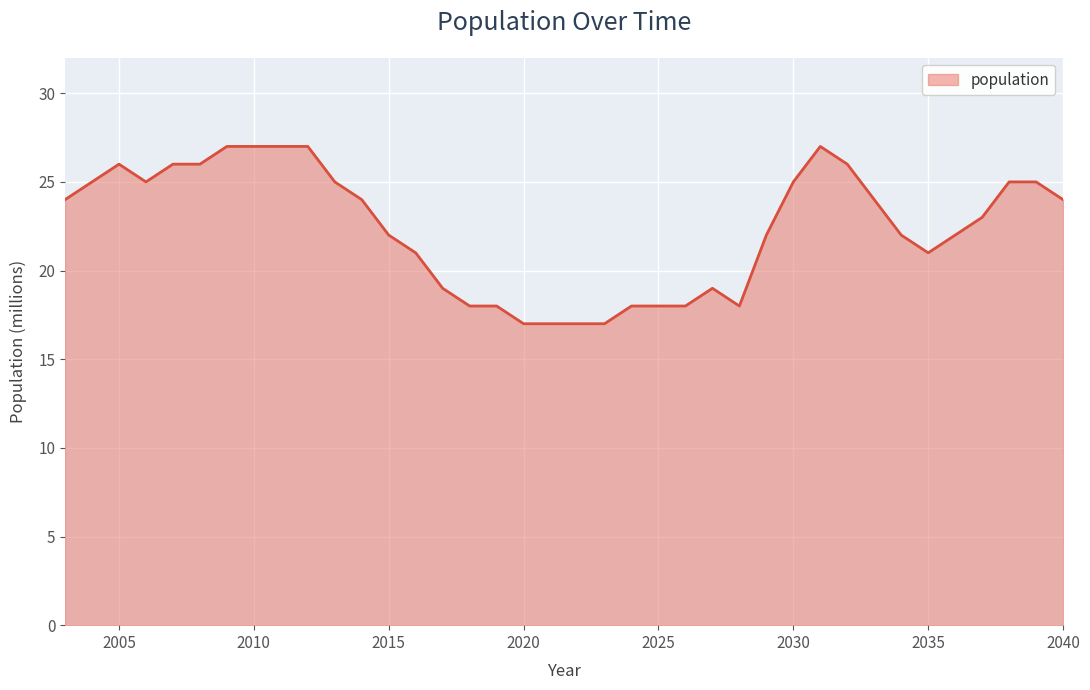

What is the smallest value displayed?

17